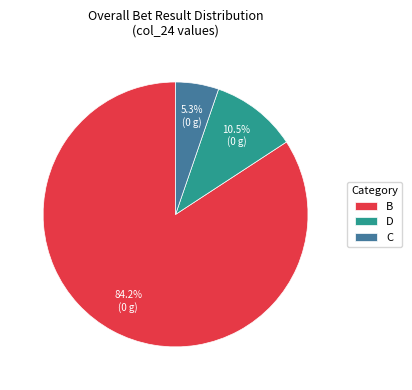

Which slice is the largest?

B